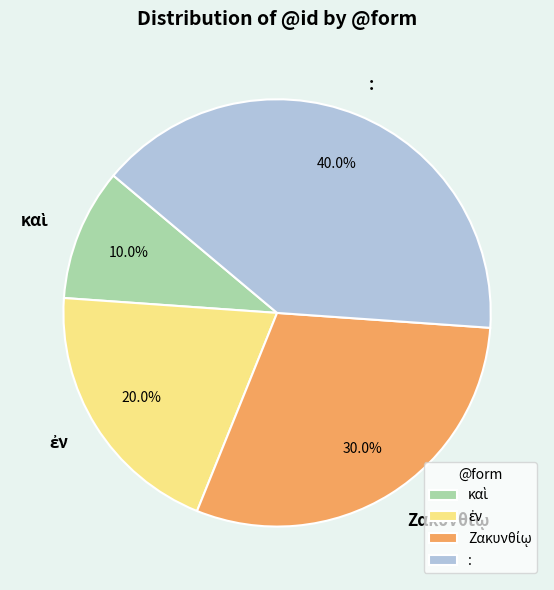

Which slice is the largest?

: